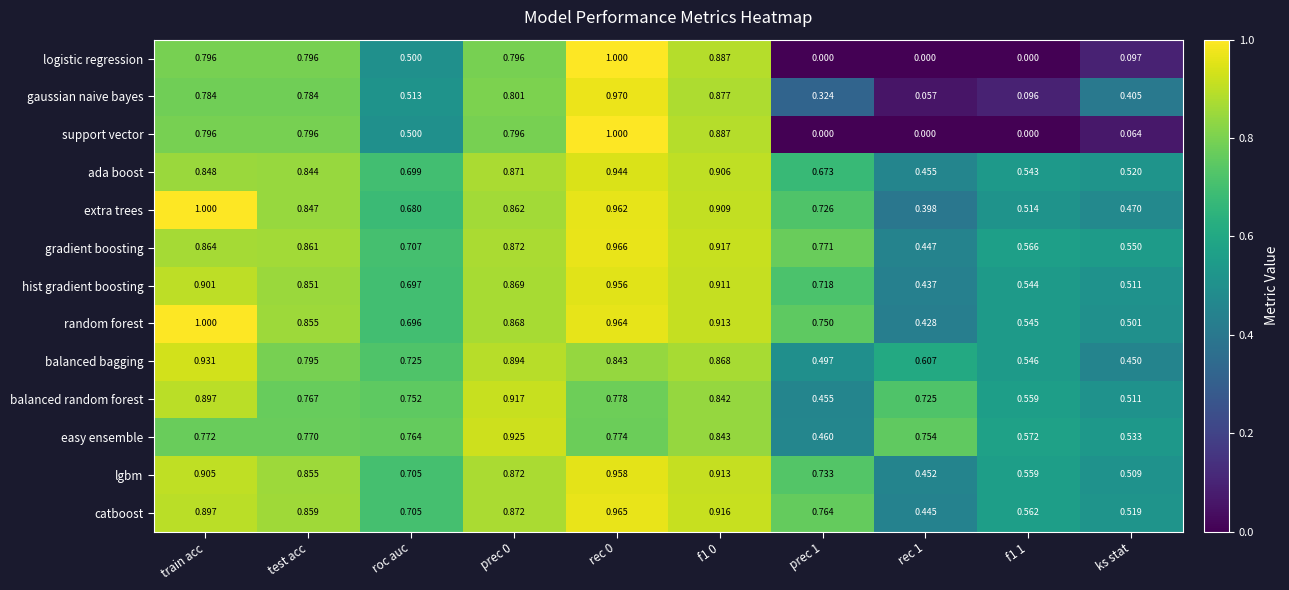

Which series has the largest total across all categories?

gradient boosting